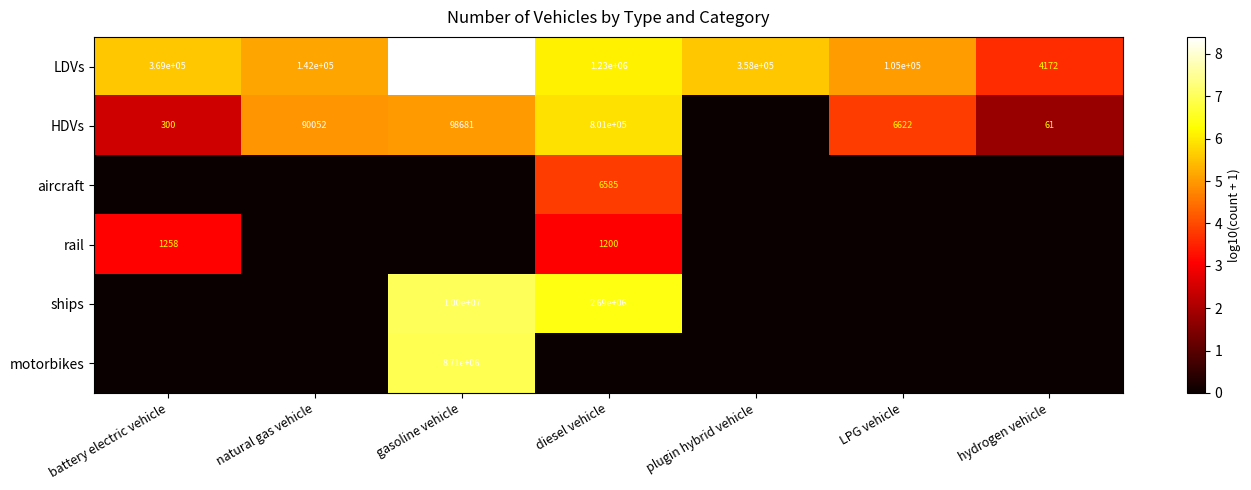

Between diesel vehicle and gasoline vehicle, which is larger?

gasoline vehicle